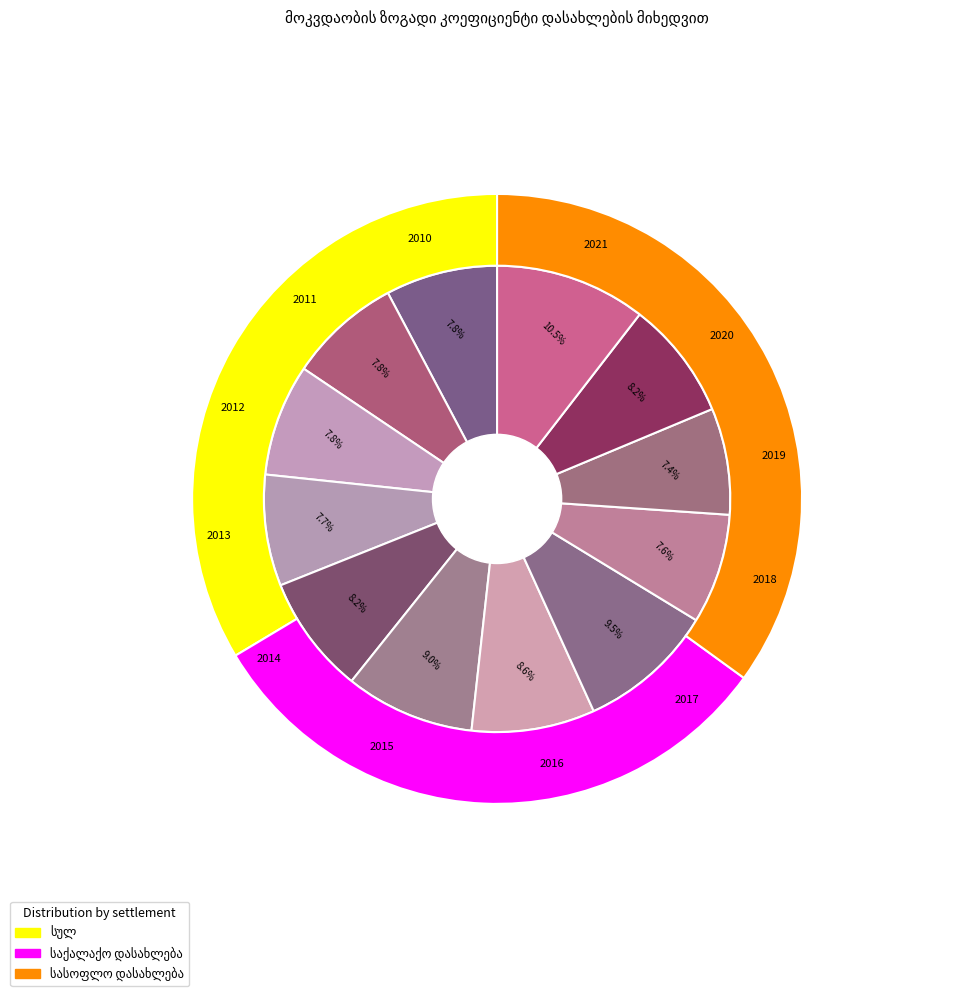

True or false: 2021 accounts for 11% of the total.

True